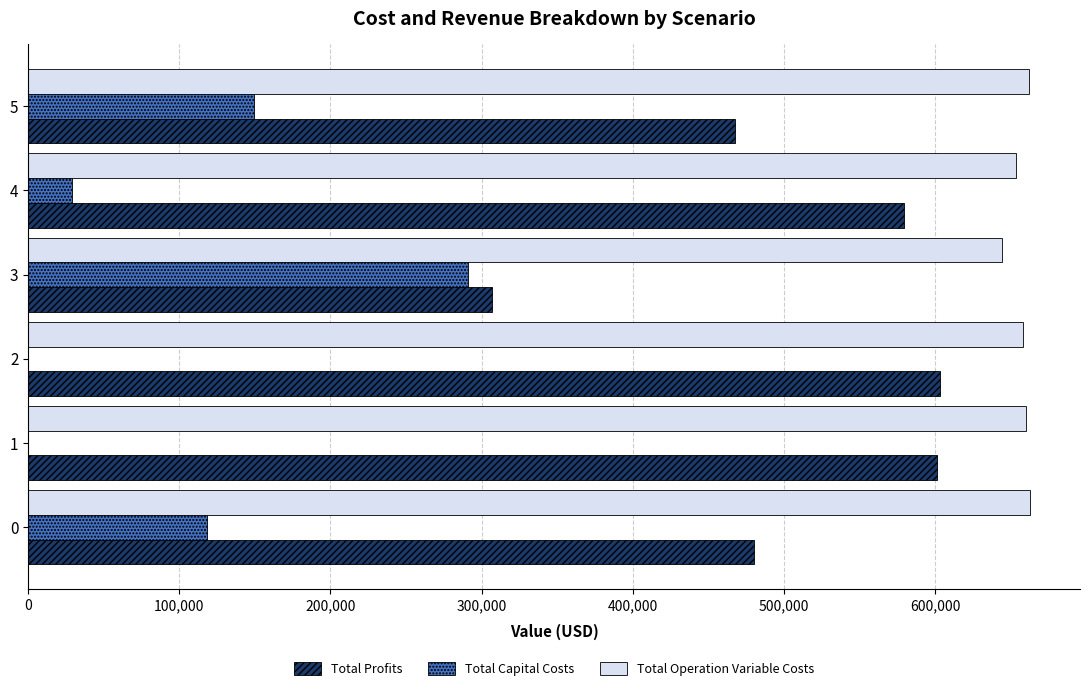

What is the sum of all Total Capital Costs values?

588000.0